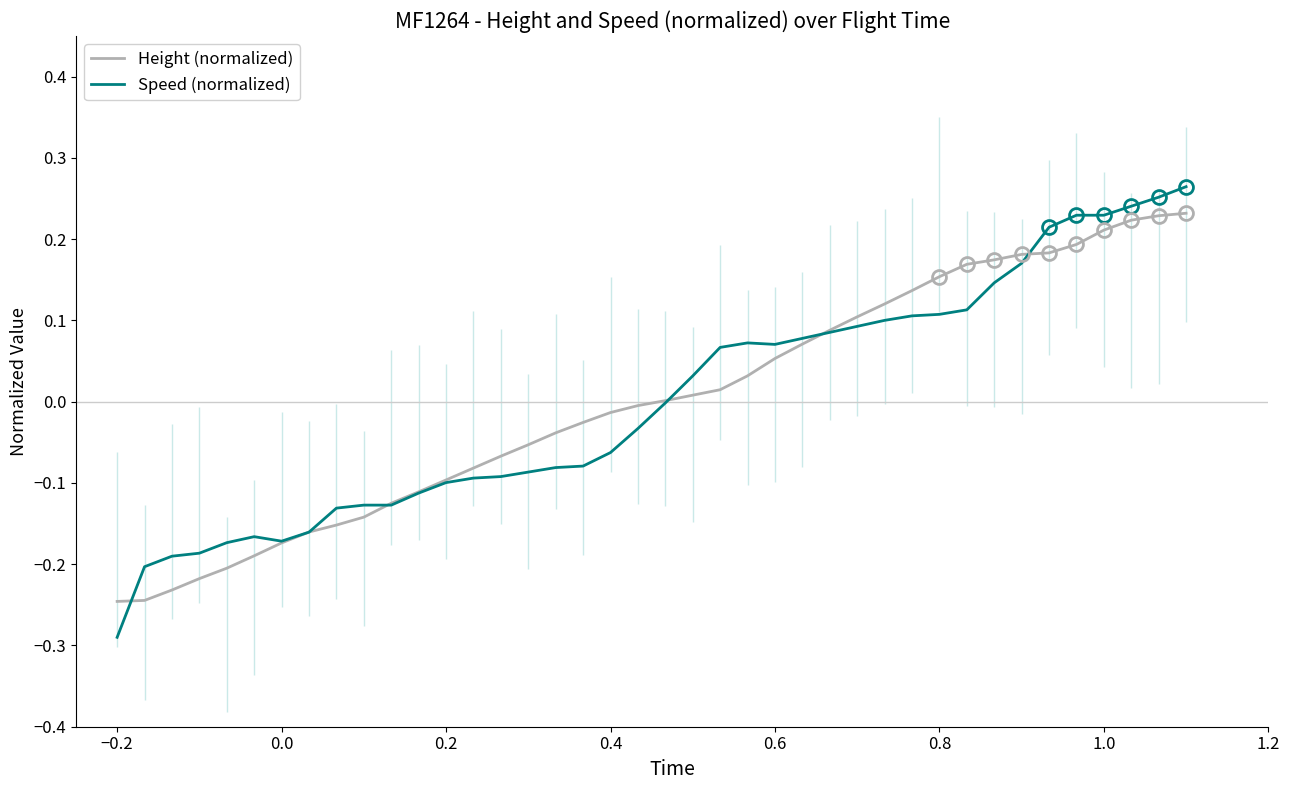

What are all the series names shown in the legend?

Height (normalized), Speed (normalized)